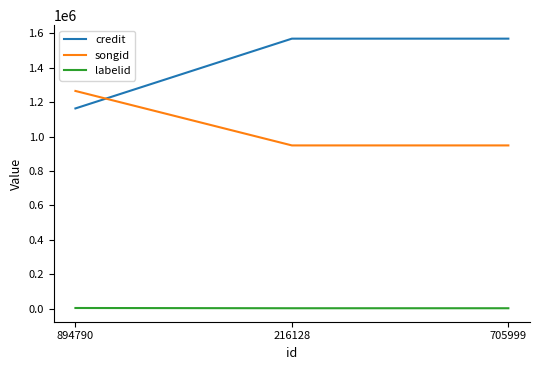

What is the difference between the songid values at 894790 and 216128?

316645